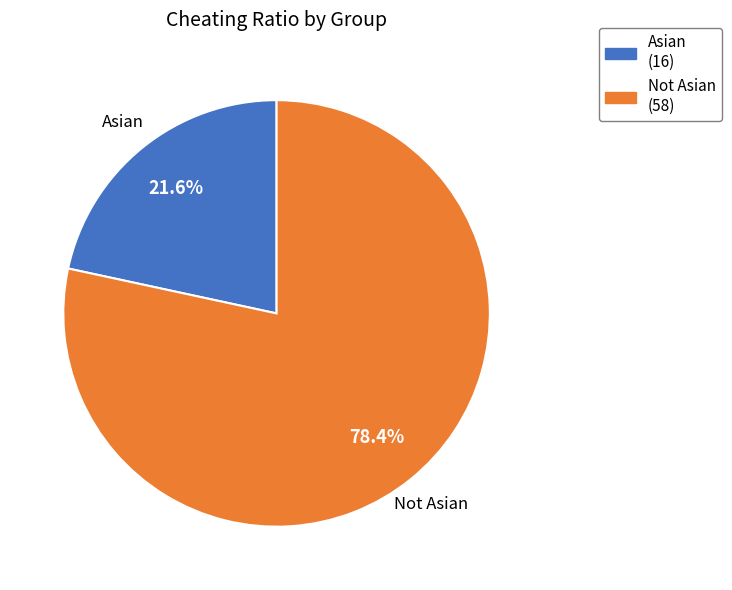

To the nearest percent, what is the combined percentage of Not Asian and Asian?

100%